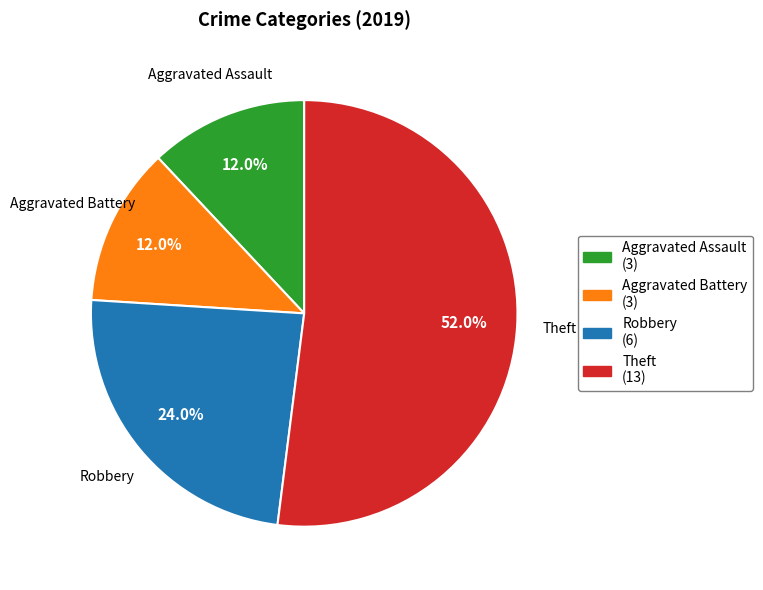

Count the number of slices in the pie.

4